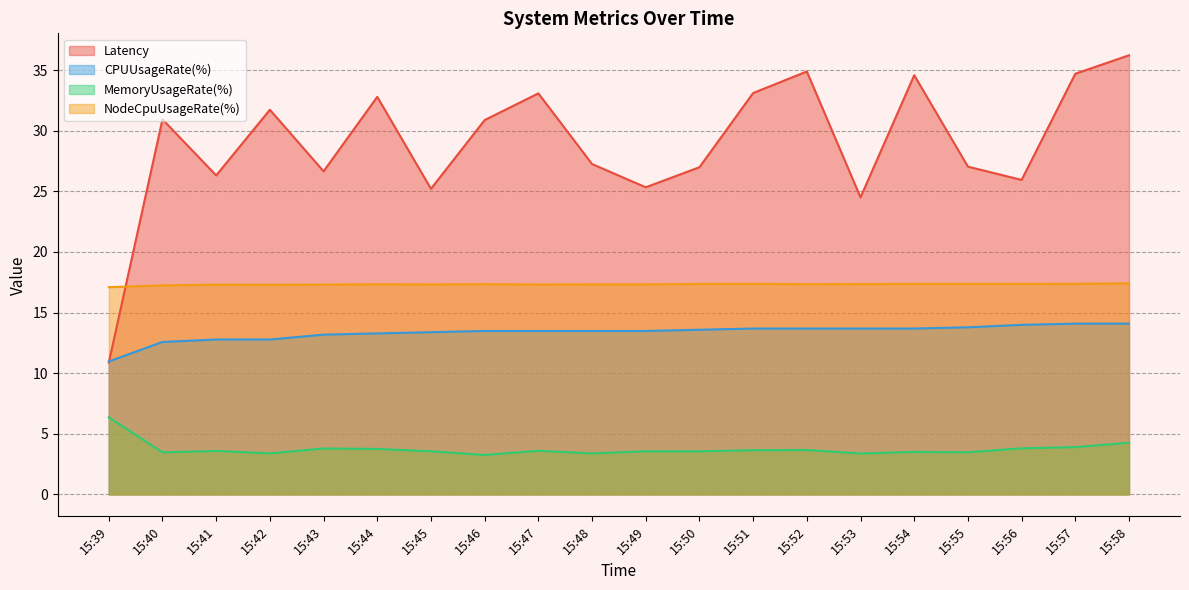

How many data points in Latency are above 30?

10